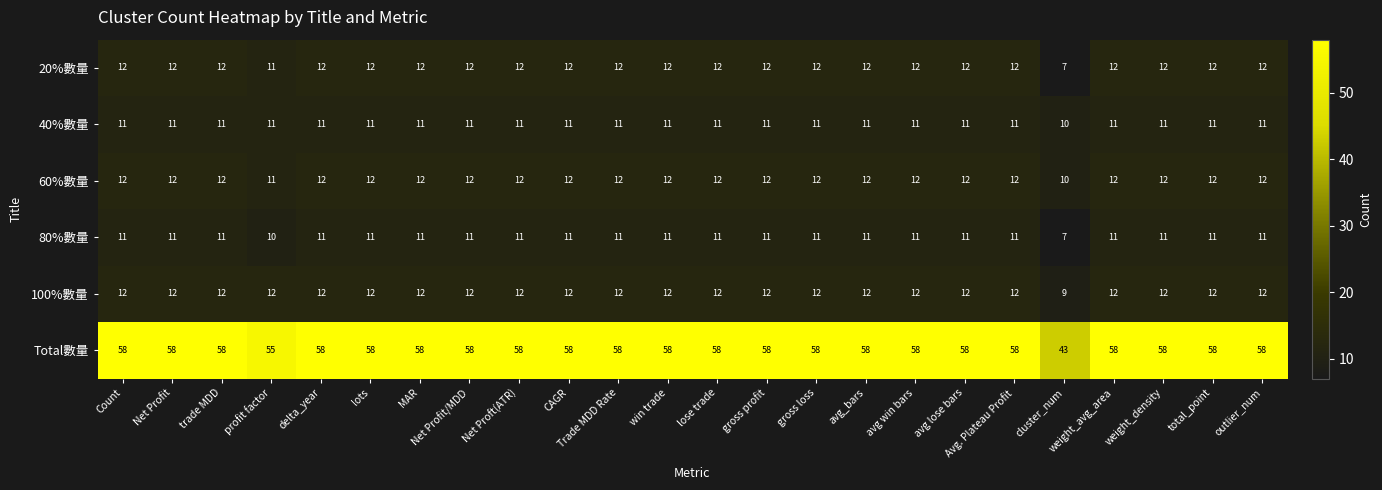

How many data points in 100%數量 are less than 12?

1